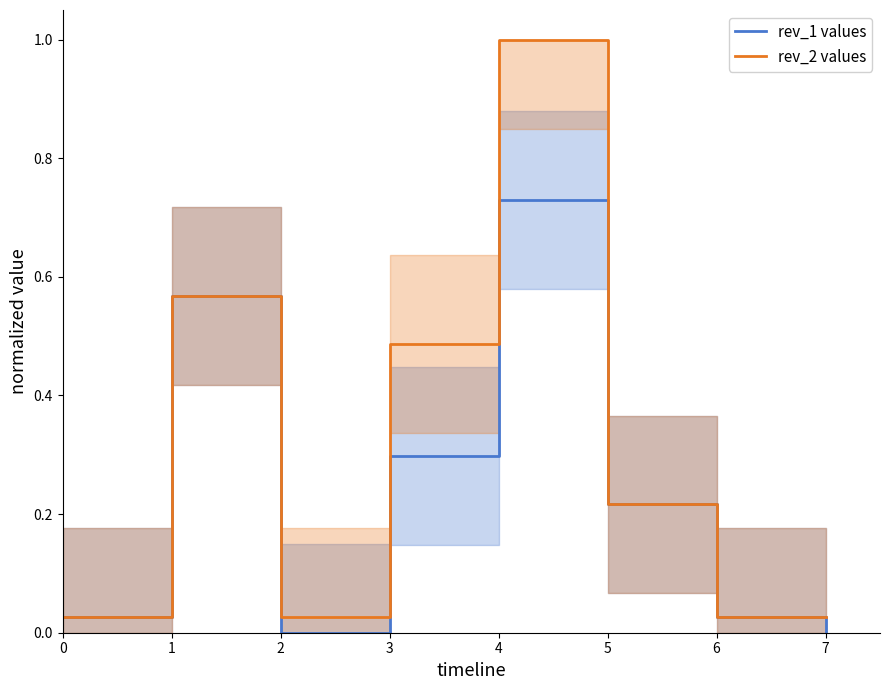

What are all the series names shown in the legend?

rev_1 values, rev_2 values